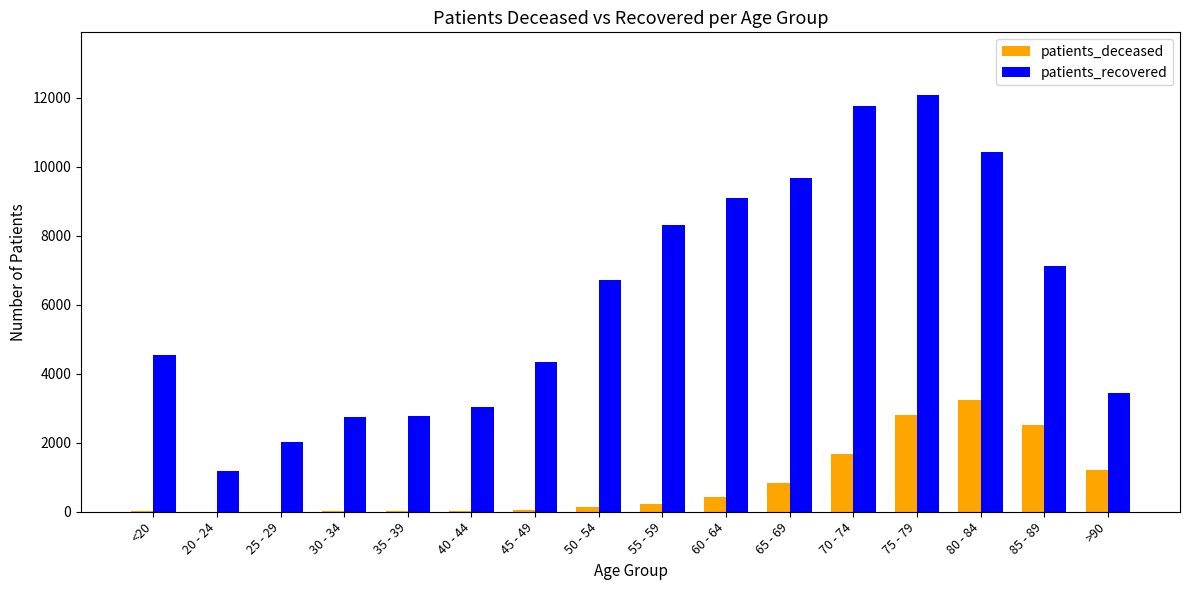

Which series changed the most between <20 and 55 - 59?

patients_recovered